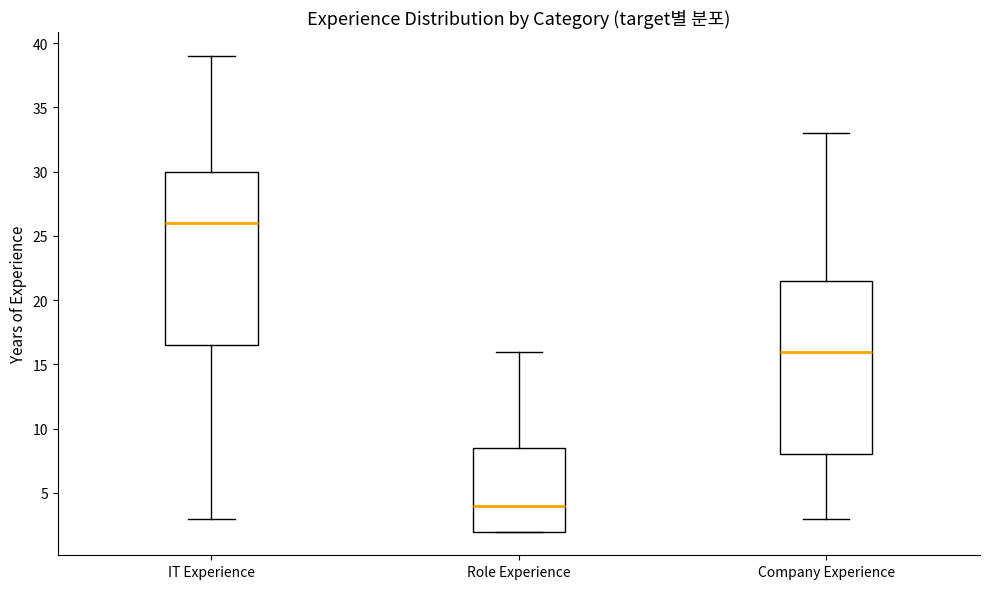

Which box has the lowest median line?

Role Experience